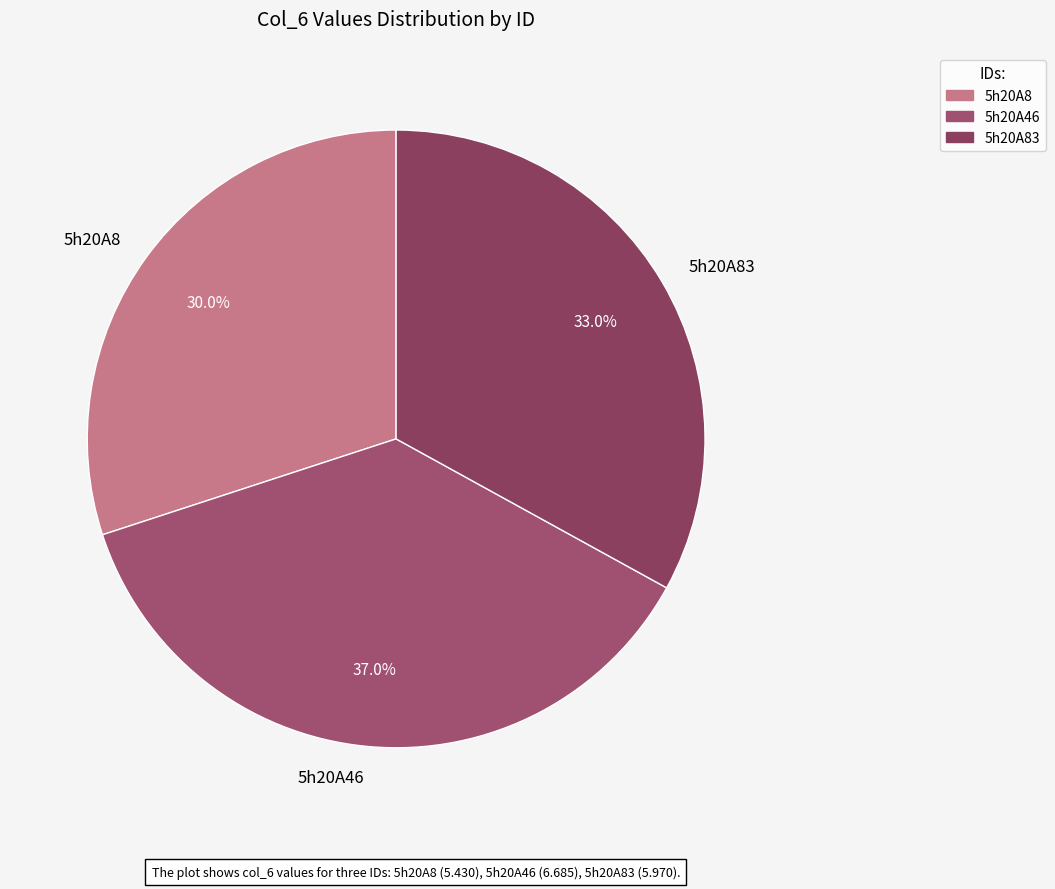

Does any single category account for the majority?

No